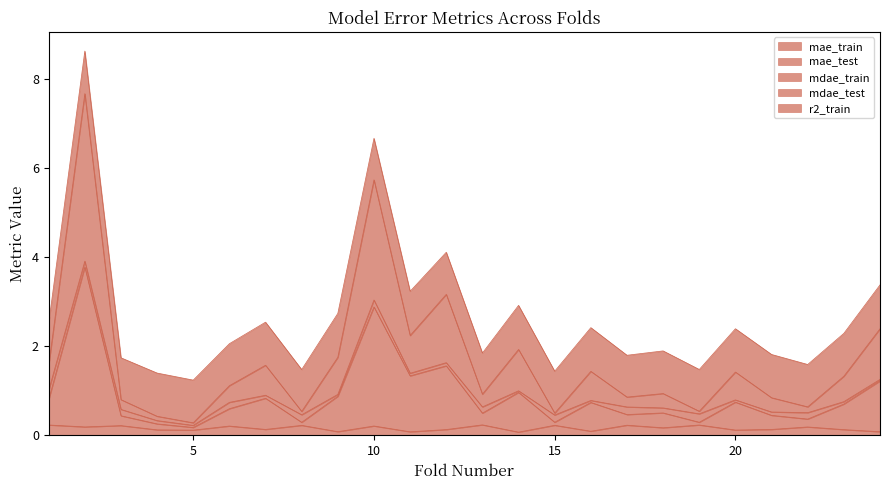

Does the chart have visible grid lines?

No